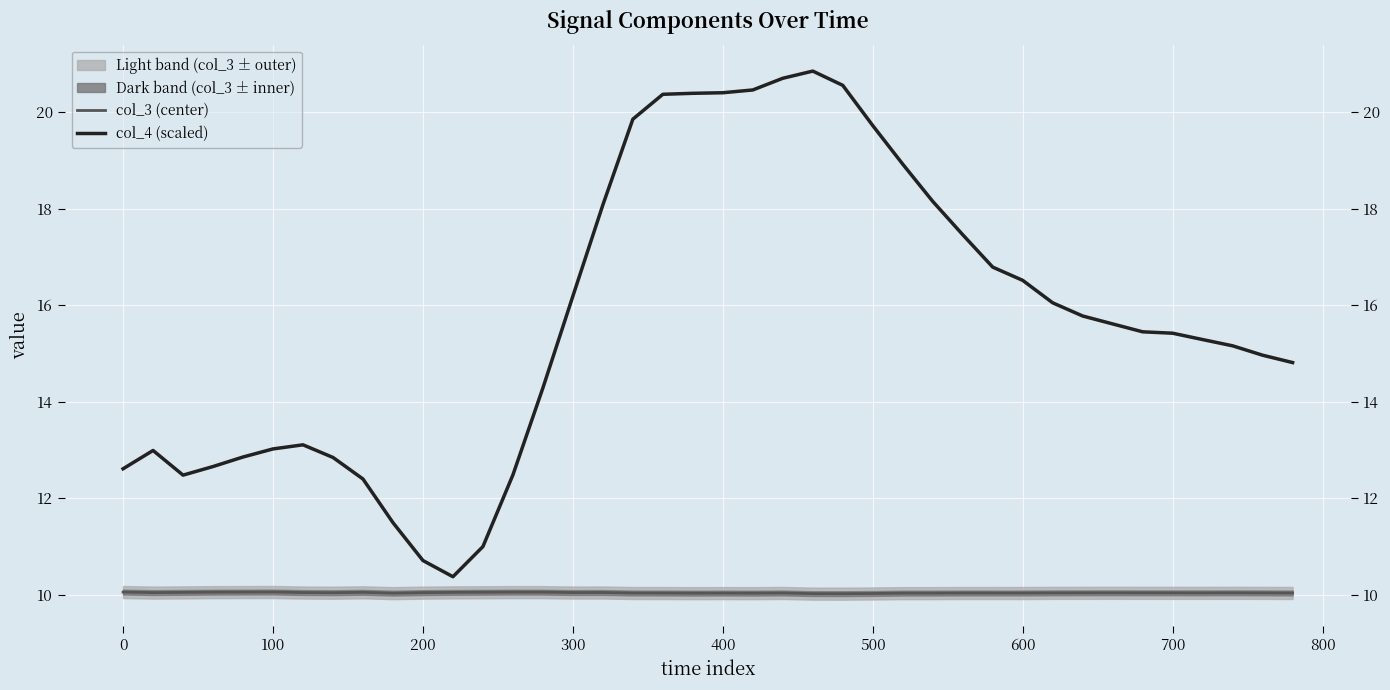

What is the sum of all col_4 (scaled) values?

629.2